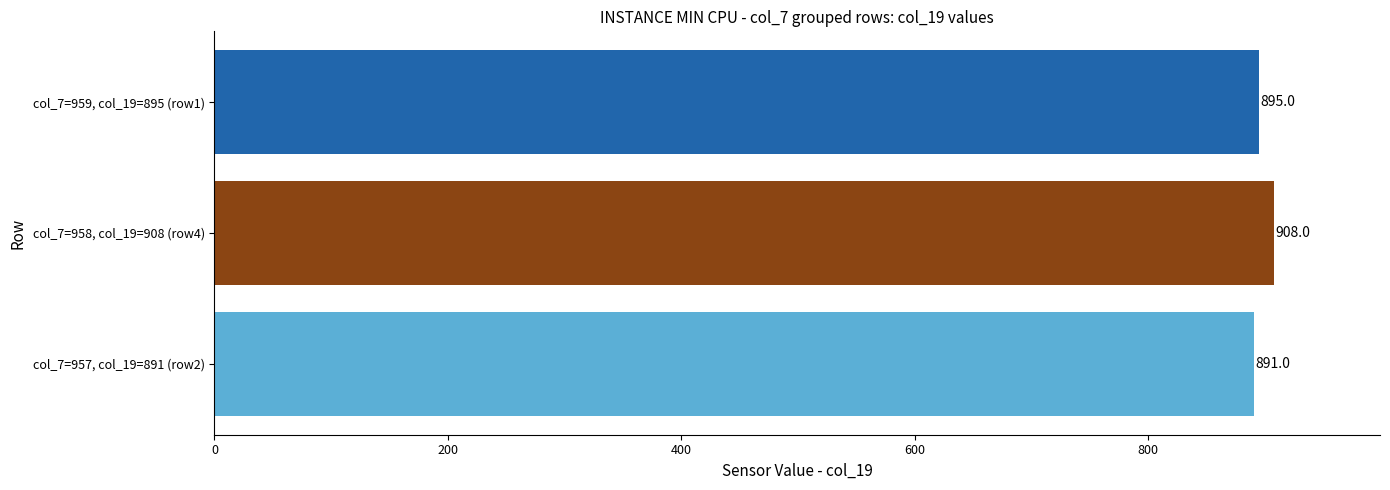

Which label corresponds to the largest value in the chart?

col_7=958, col_19=908 (row4)